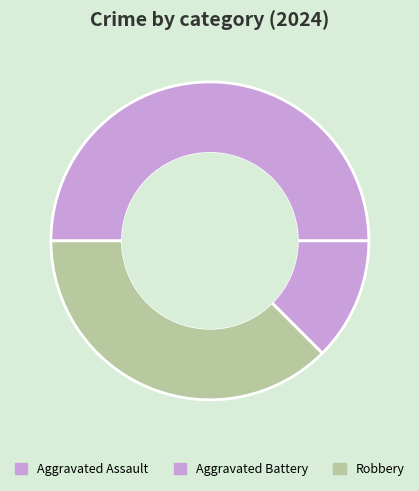

To the nearest percent, what percentage of the pie is Aggravated Assault?

50%